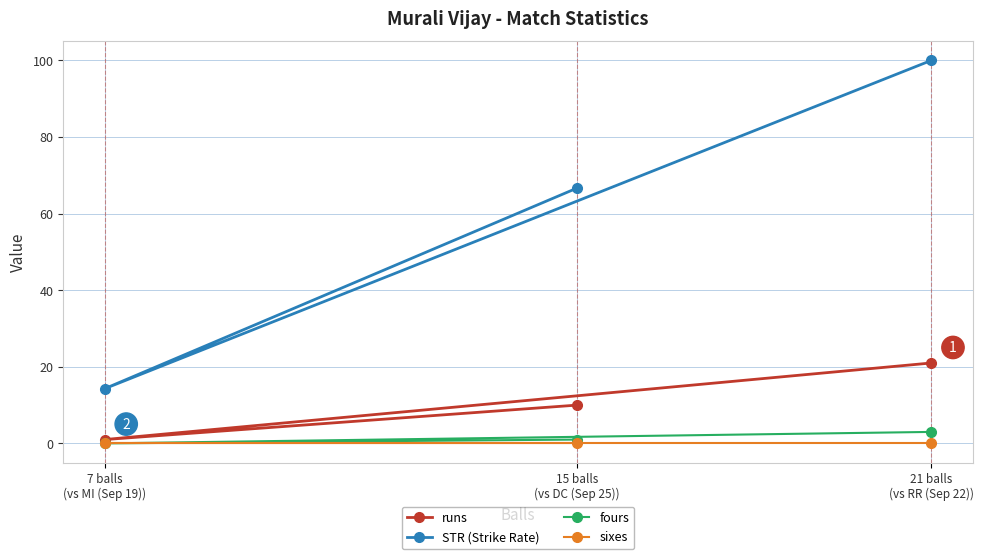

Which series changed the most between 21 balls
(vs RR (Sep 22)) and 7 balls
(vs MI (Sep 19))?

STR (Strike Rate)